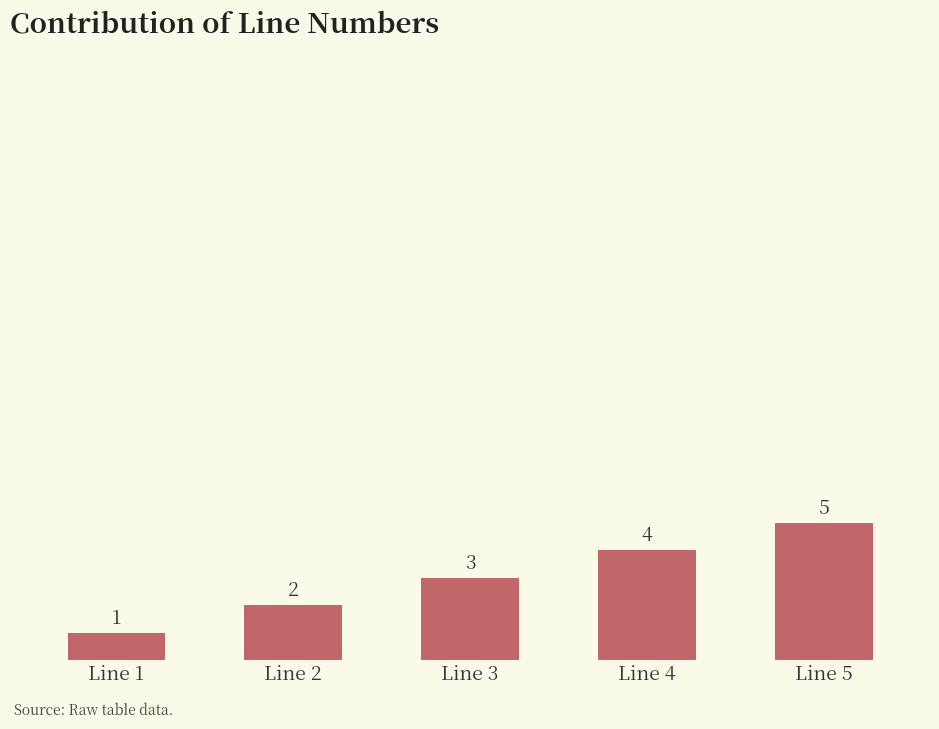

What is the change in value from Line 2 to Line 5?

+3